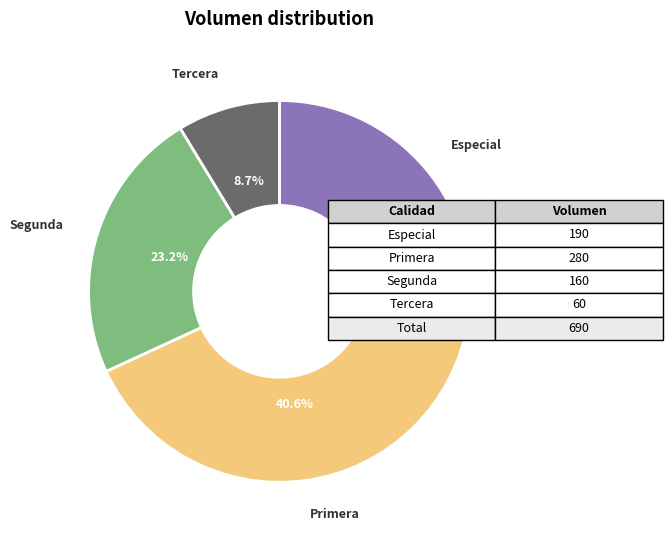

Which slice is the smallest?

Tercera